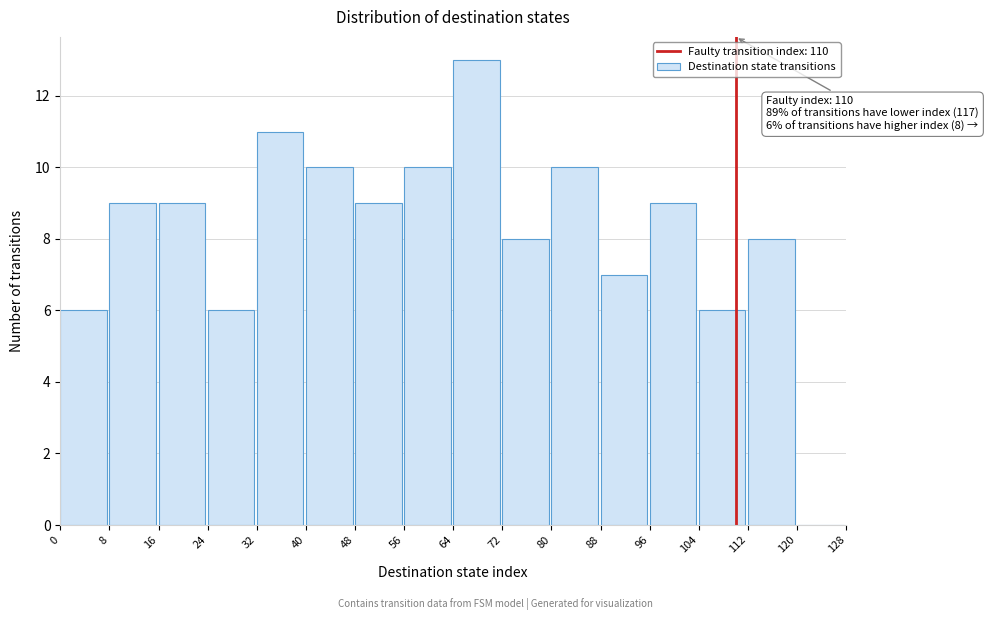

Over which range of the x-axis is the bar tallest?

64 to 72